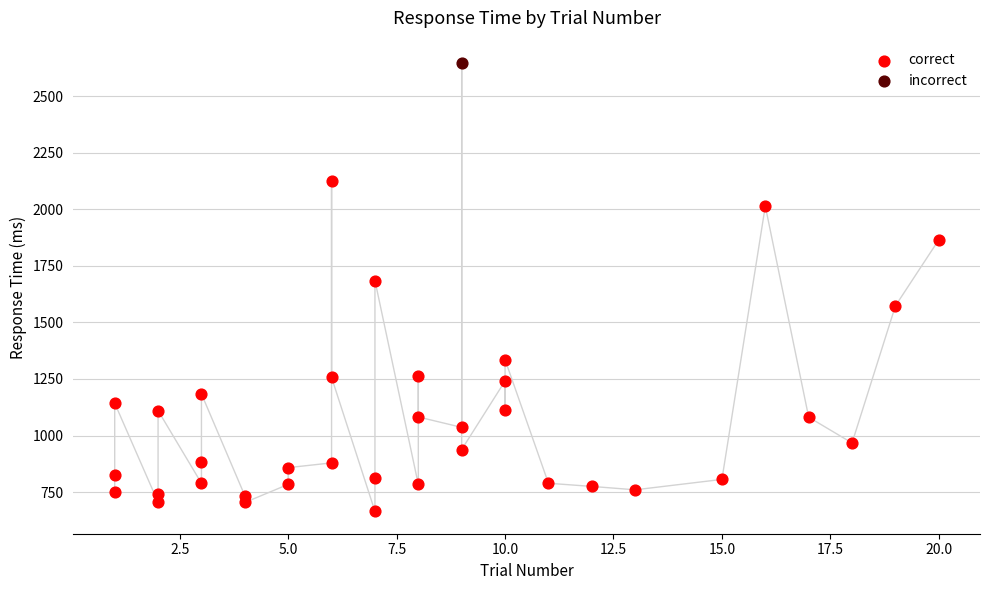

What are all the series names shown in the legend?

correct, incorrect